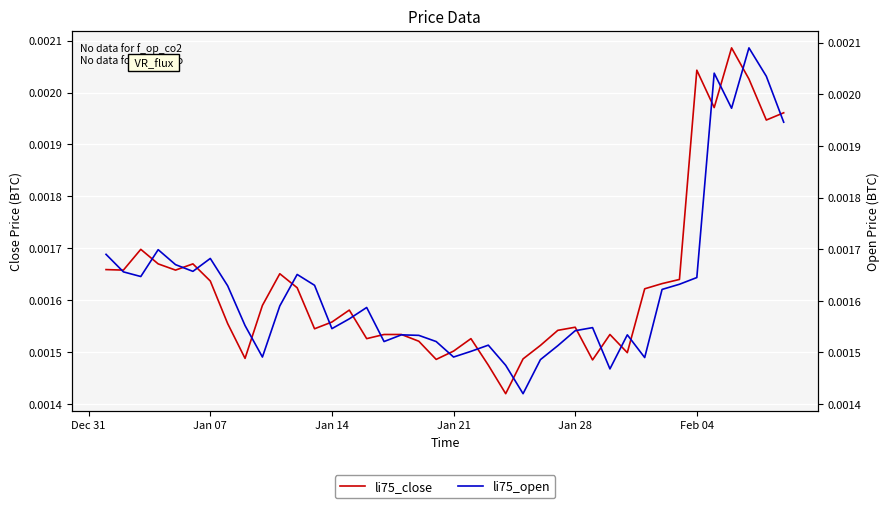

Count the li75_close values in the range 0 to 1.

40